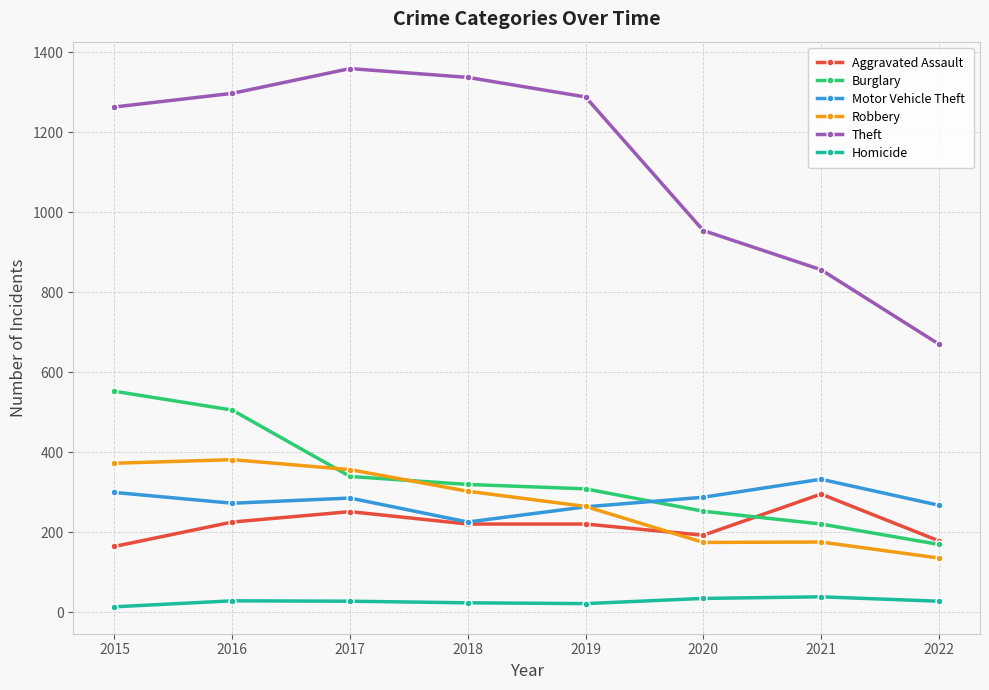

Count the number of data series in this chart.

6